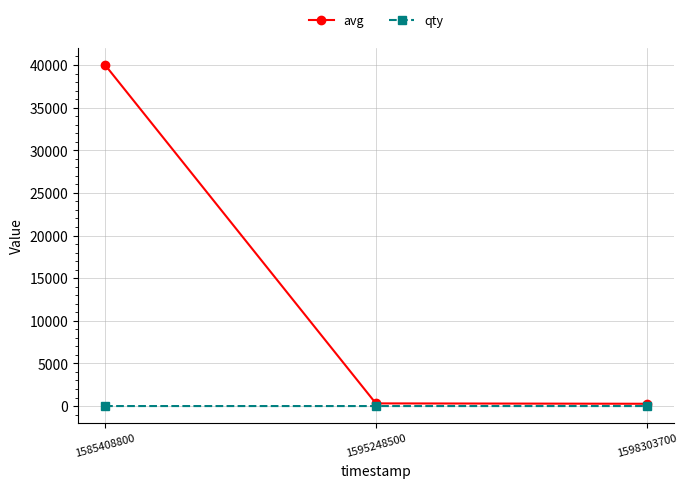

What is the minimum value shown in the chart?

1